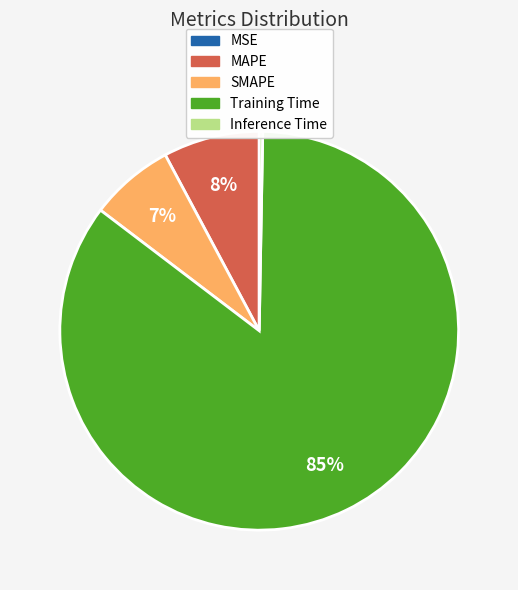

Is it true that Training Time is 85% of the pie?

True